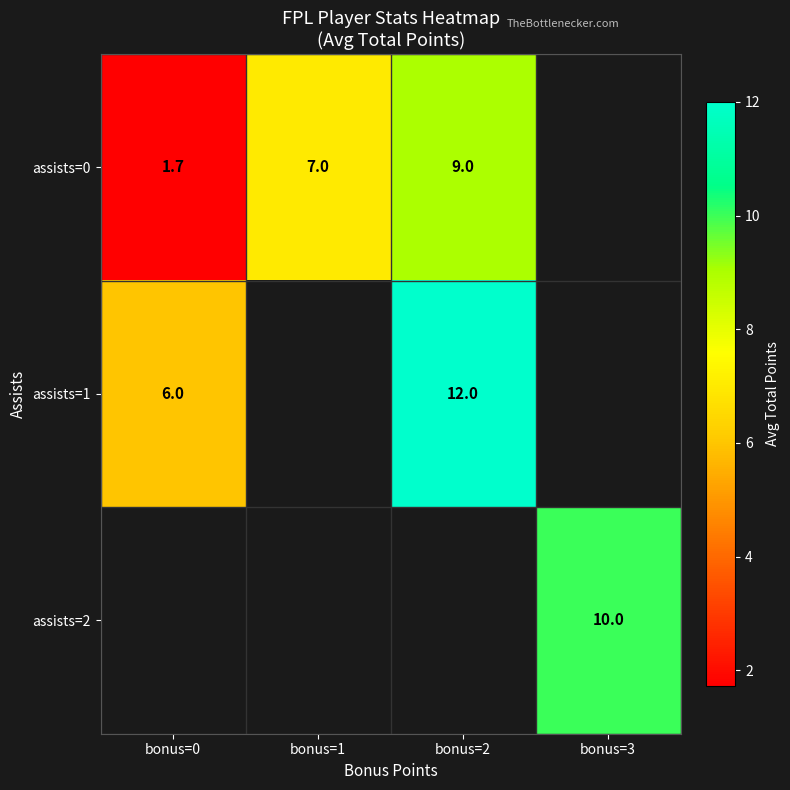

Is the value of assists=2 at bonus=3 greater than the value of assists=0 at bonus=2?

Yes